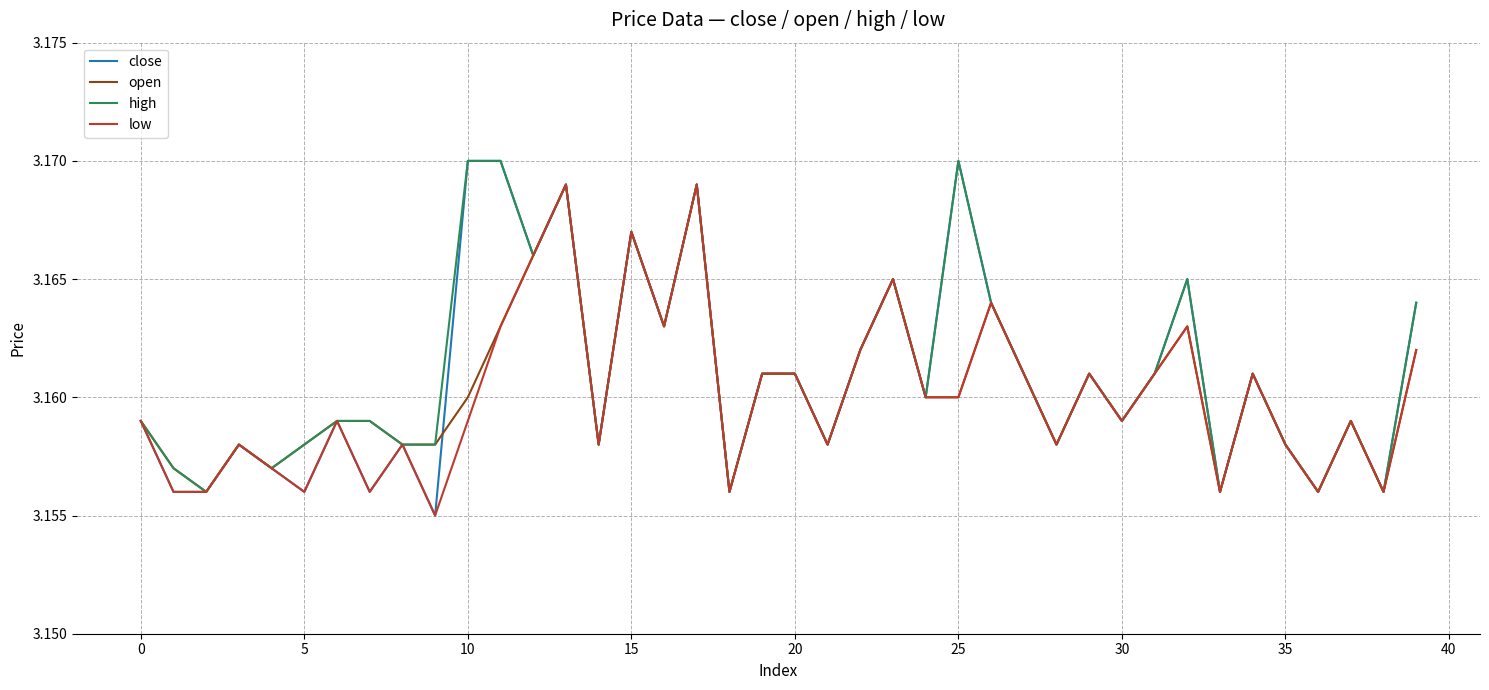

Which series has the widest spread of values?

close